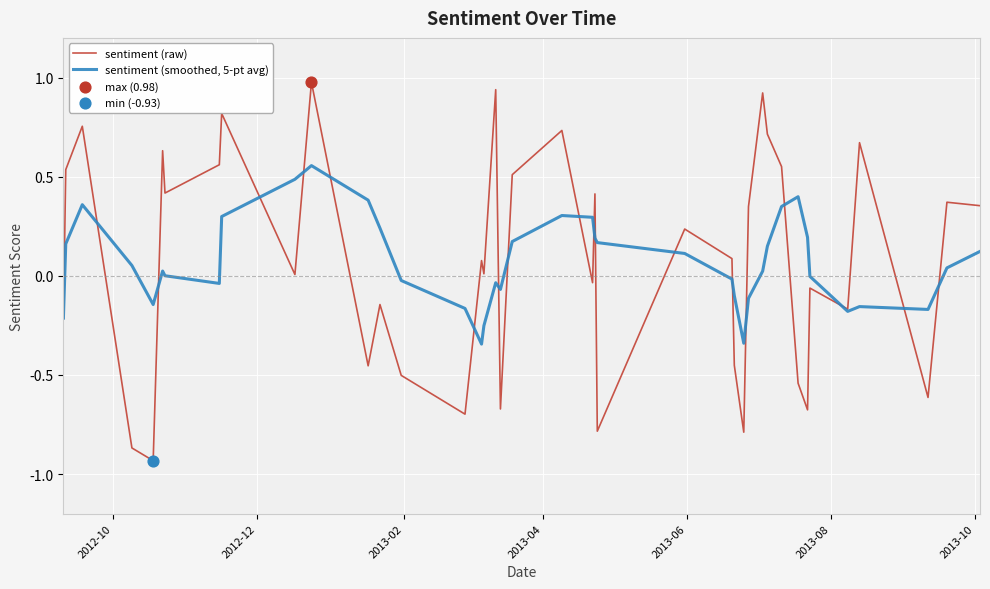

Which series has the largest range (max minus min)?

sentiment (raw)